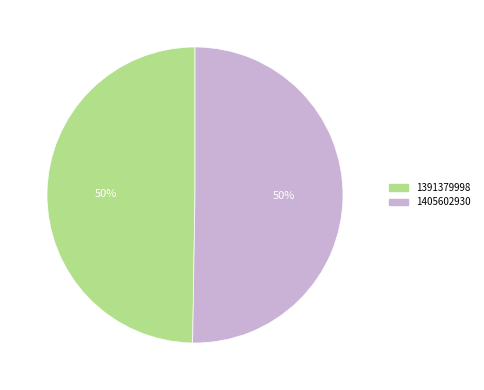

What is the majority slice?

1405602930